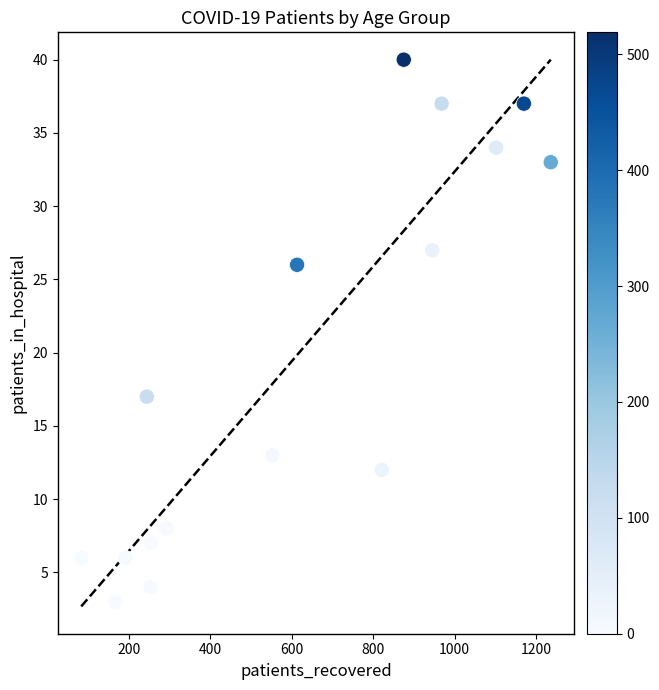

What Y value in the scatter plot is closest to 21?

17